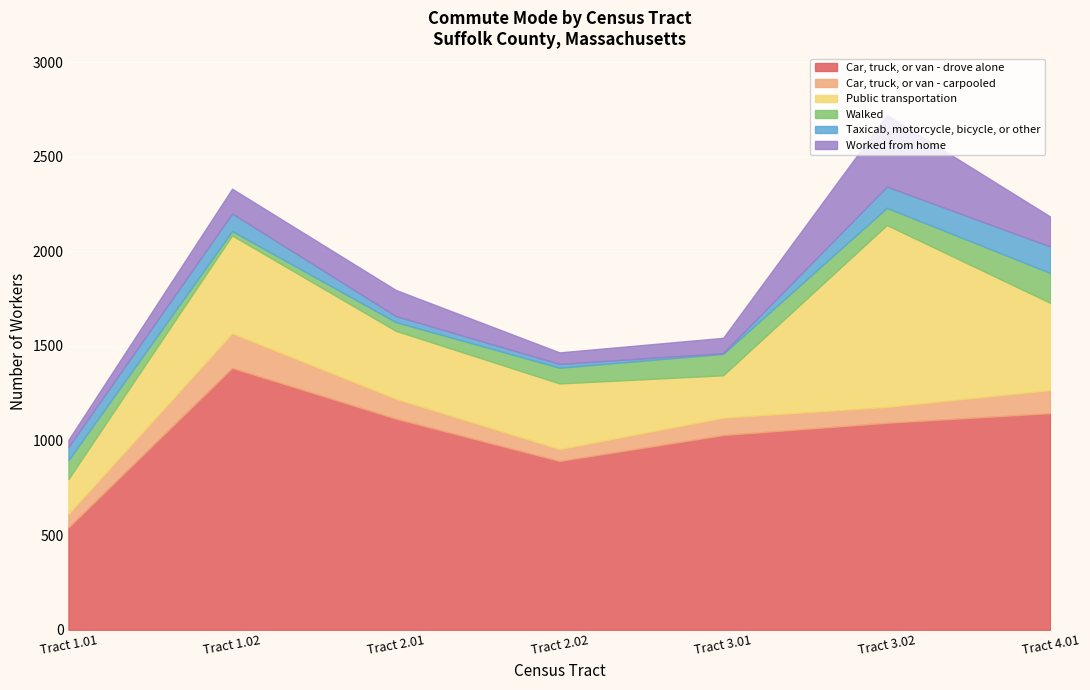

What is the label of the 2nd point from the left?

Tract 1.02